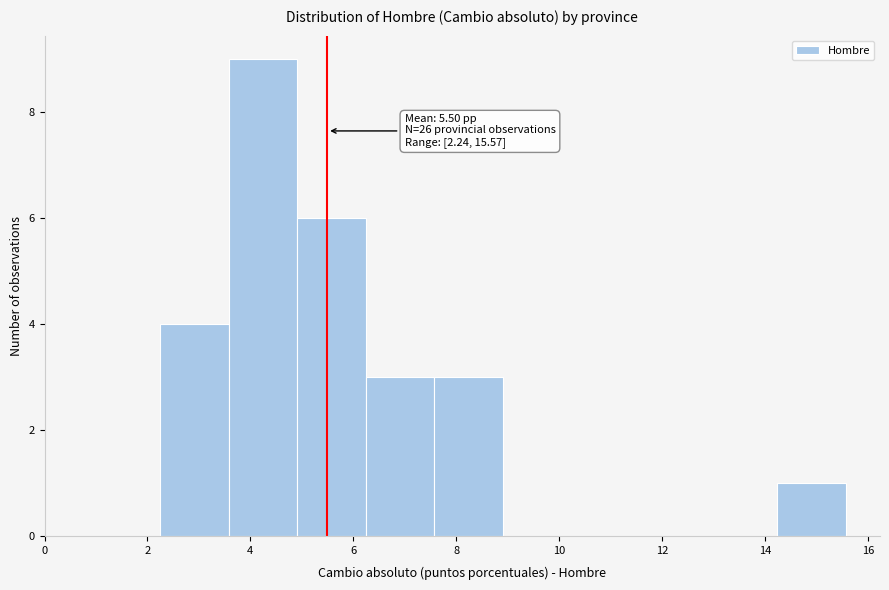

Which range on the x-axis has the tallest bar?

3.6 to 5.0